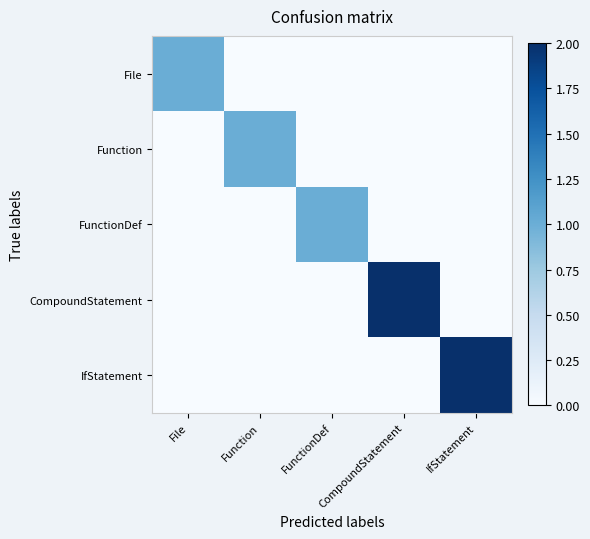

List the series in order of their peak value, highest first.

CompoundStatement, IfStatement, File, Function, FunctionDef